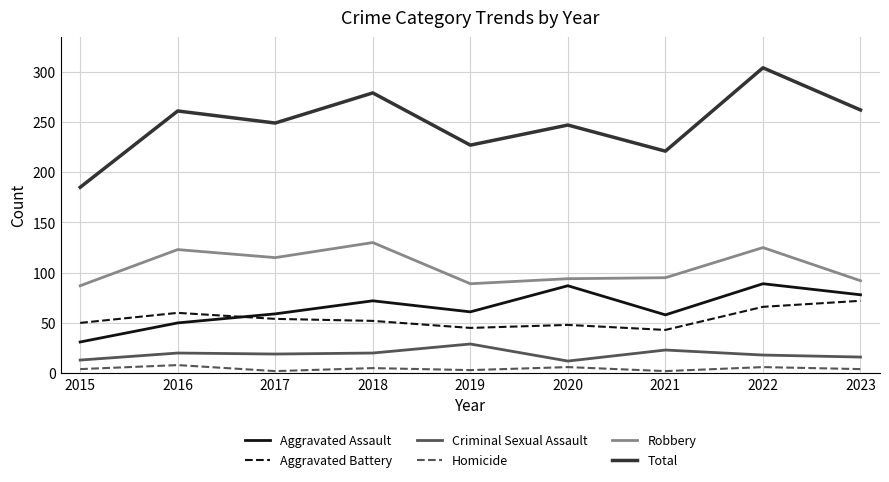

Is it true that Aggravated Assault equals 89 at 2022?

True